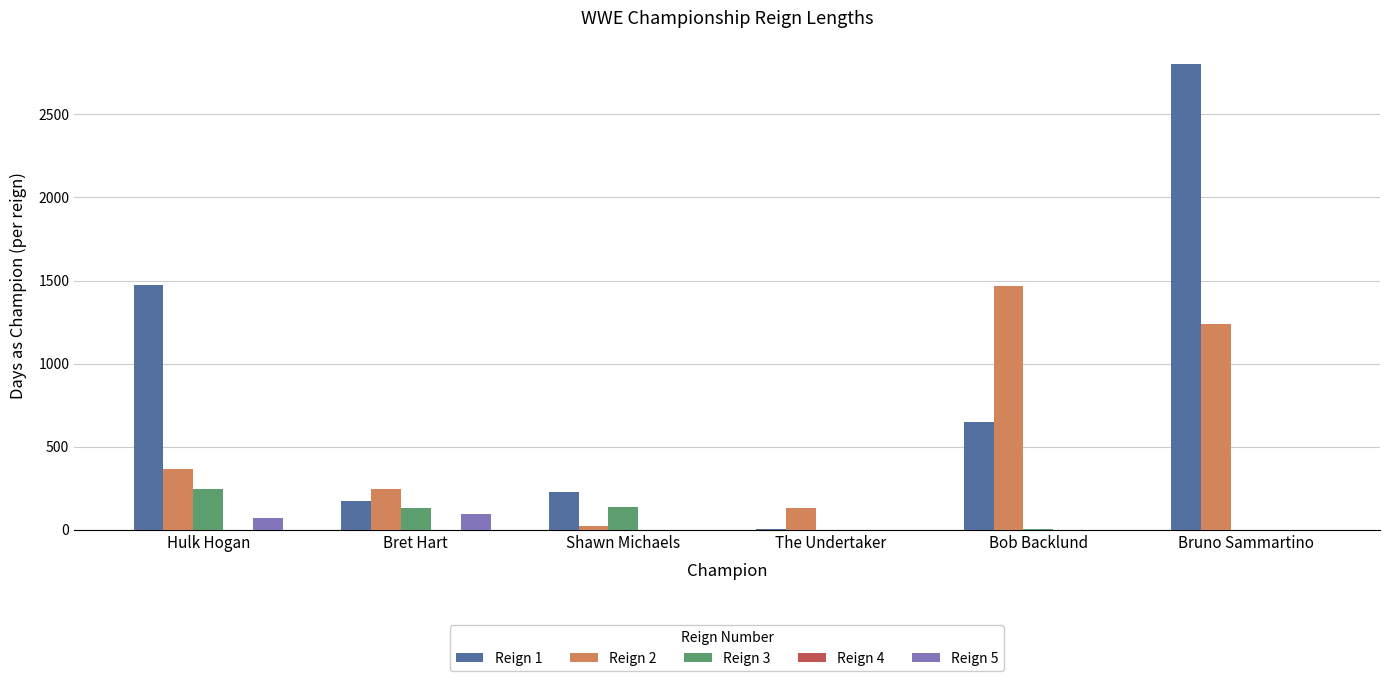

Is the value of Reign 3 at Bret Hart greater than the value of Reign 1 at The Undertaker?

Yes